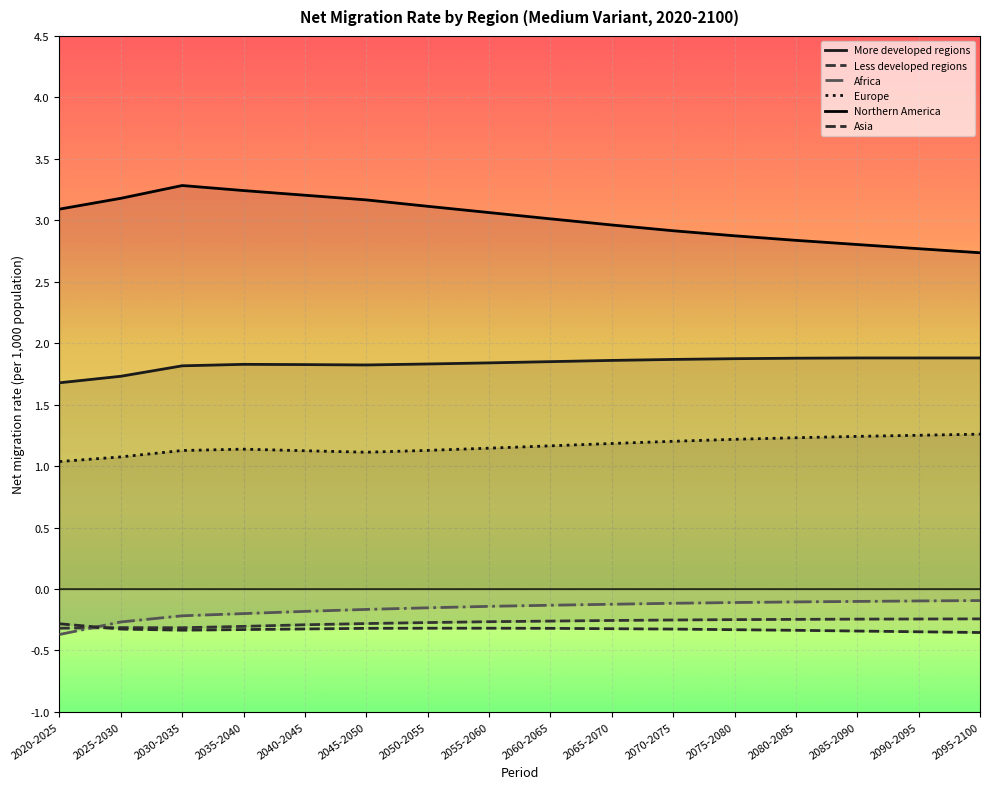

What is the label of the 7th point from the left?

2050-2055